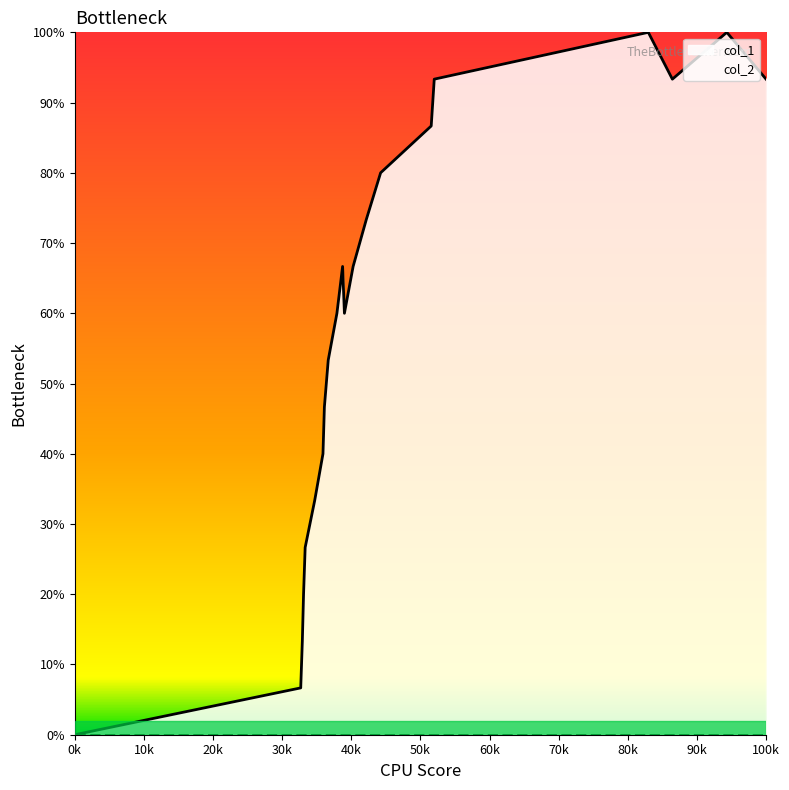

The value at 1557511654 is 88.8. True or false?

False